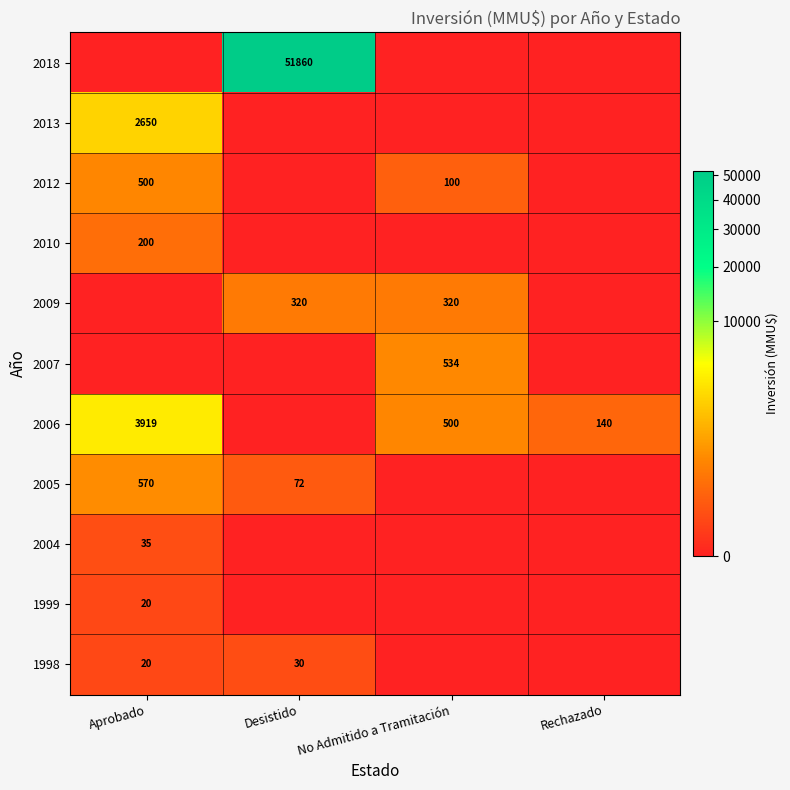

The value of 2006 at No Admitido a Tramitación is 843. True or false?

False